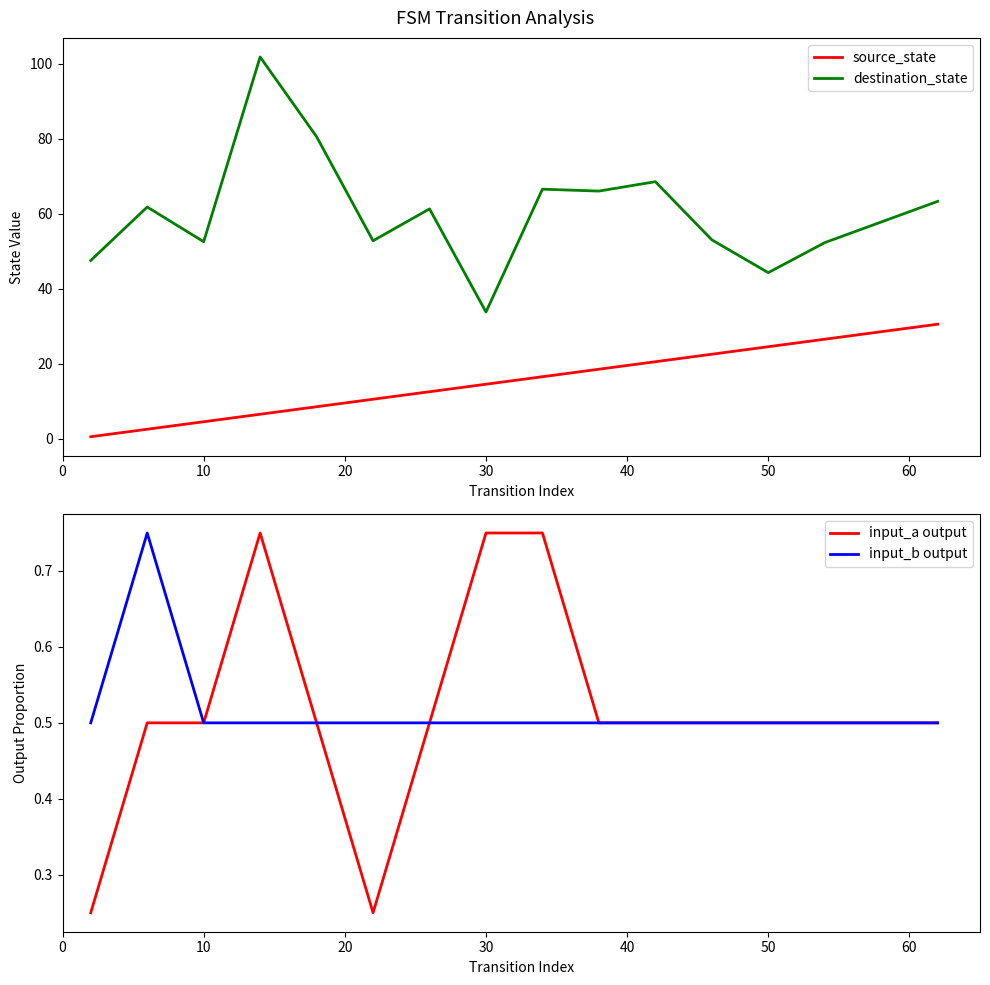

Does the chart have visible grid lines?

No